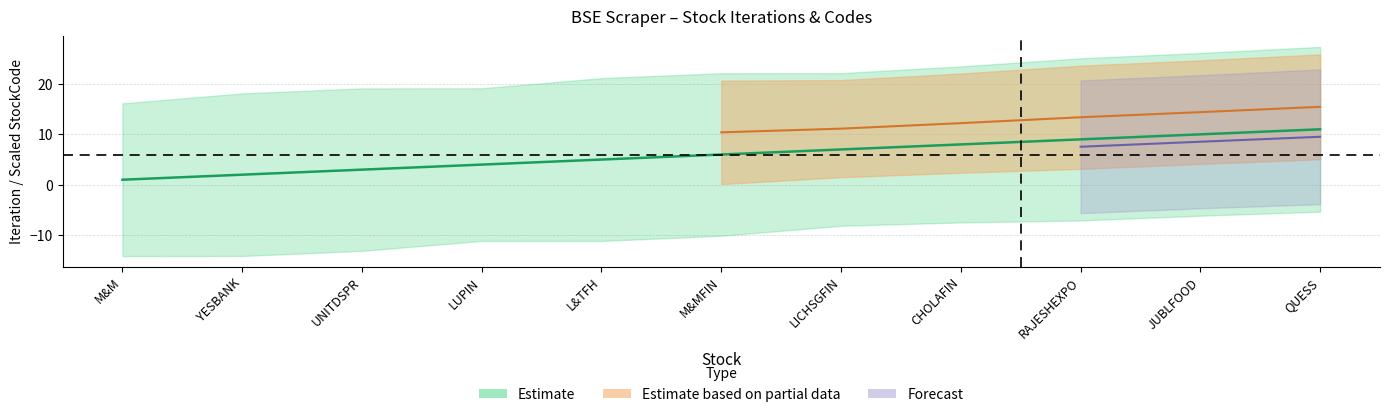

Reading left to right, list all the values displayed in this chart.

1	2	3	4	5	6	7	8	9	10	11